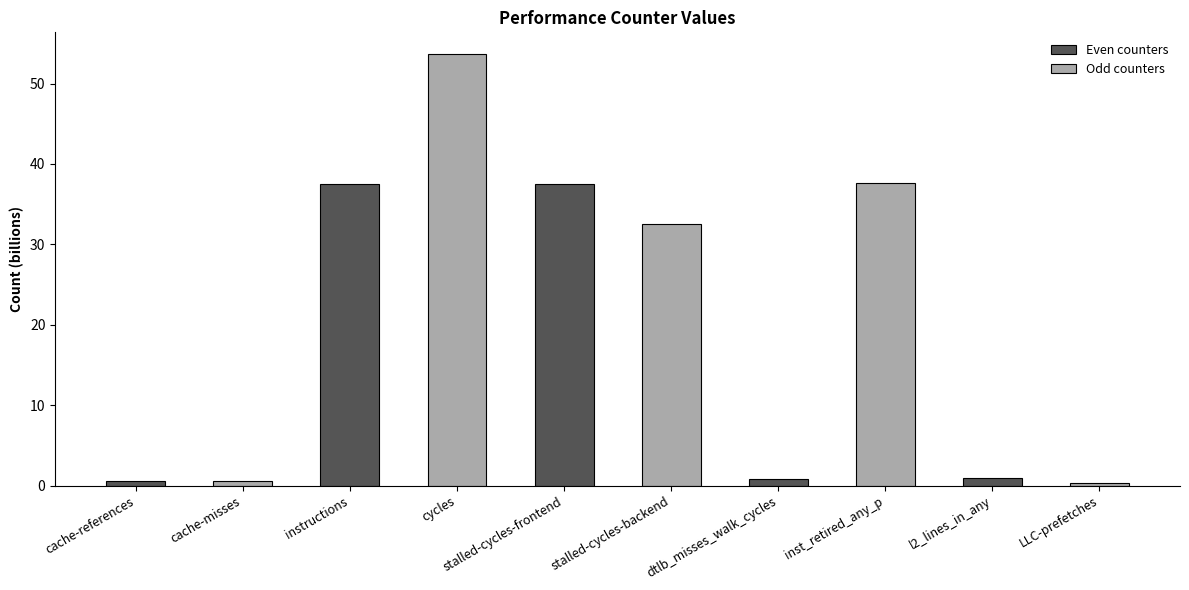

Are the bars horizontal?

No